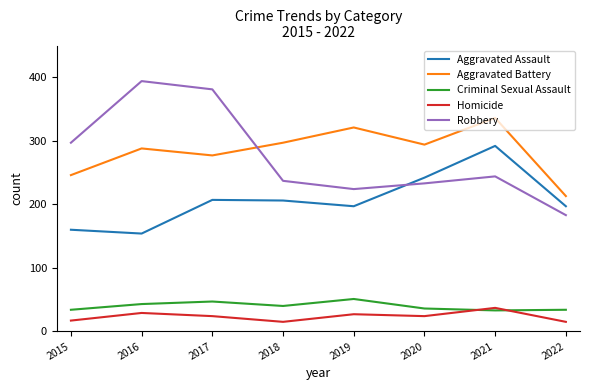

What are all the series names shown in the legend?

Aggravated Assault, Aggravated Battery, Criminal Sexual Assault, Homicide, Robbery